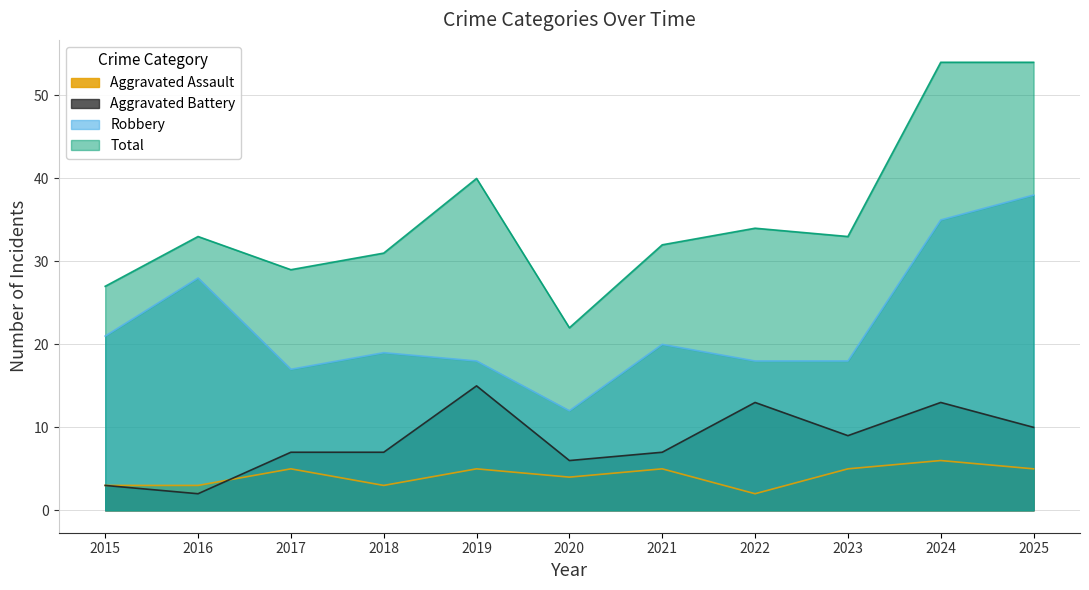

Reading right to left, extract all data points from this chart.

Aggravated Assault: 5	6	5	2	5	4	5	3	5	3	3
Aggravated Battery: 10	13	9	13	7	6	15	7	7	2	3
Robbery: 38	35	18	18	20	12	18	19	17	28	21
Total: 54	54	33	34	32	22	40	31	29	33	27